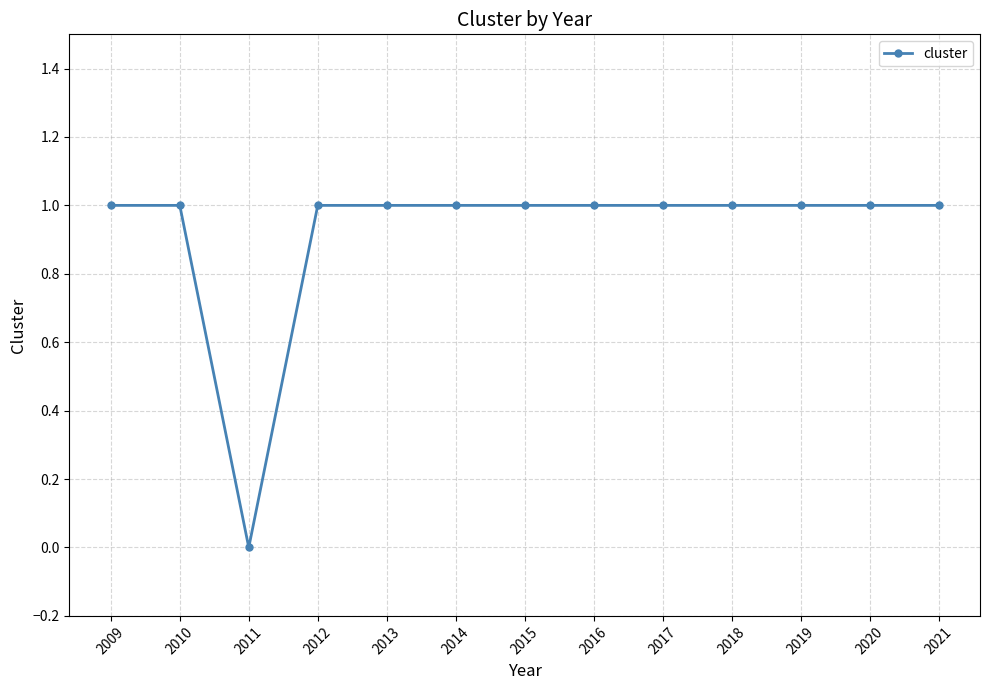

What is the average value?

1